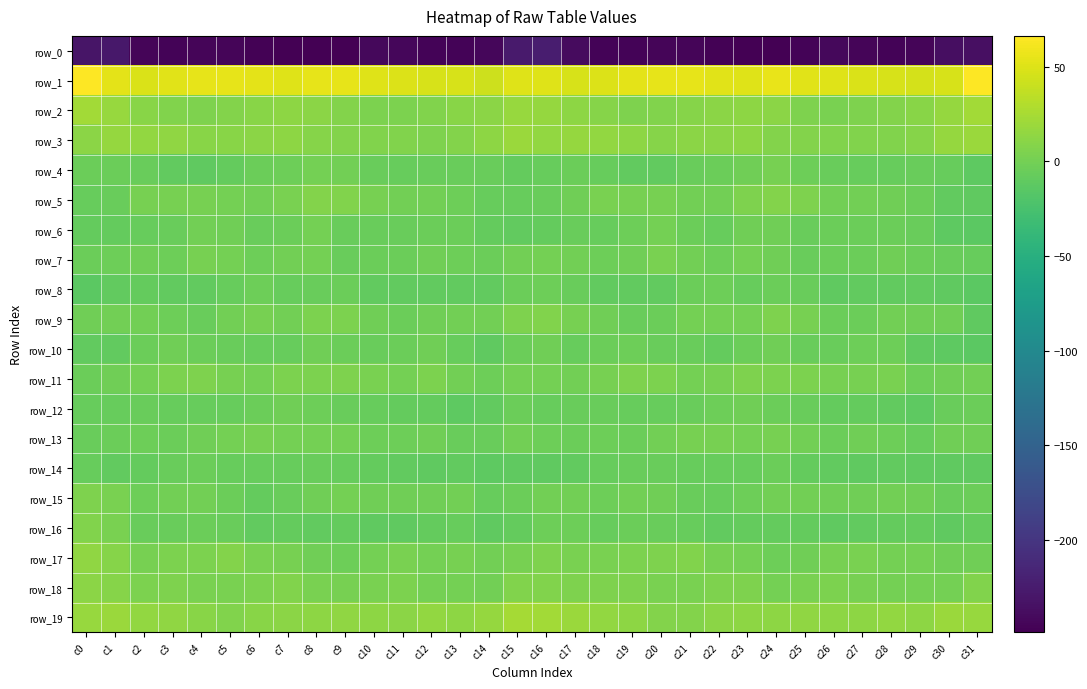

Reading left to right, what are all the values shown in this chart?

row_0: -231.4	-228.4	-244.5	-246.2	-244.0	-244.7	-246.5	-248.6	-248.2	-248.3	-242.3	-243.0	-245.2	-245.1	-243.3	-226.6	-223.5	-239.2	-246.2	-245.4	-244.0	-245.1	-247.5	-248.2	-248.8	-245.8	-242.1	-244.1	-245.7	-244.6	-237.3	-235.9
row_1: 65.2	53.6	48.5	52.4	55.1	54.7	53.4	50.3	55.0	54.1	51.0	49.2	46.8	47.3	41.8	50.5	51.3	46.8	50.1	53.6	55.0	54.7	51.8	51.4	56.1	52.4	50.5	47.9	47.1	45.6	46.8	66.2
row_2: 23.0	17.2	10.3	6.1	5.6	8.2	10.4	12.3	12.0	7.3	3.6	4.4	6.9	9.9	11.6	18.2	16.9	12.7	8.7	5.5	6.1	9.2	10.9	12.7	10.9	5.0	3.5	5.5	8.0	10.1	16.1	22.6
row_3: 11.9	16.4	15.8	14.3	9.7	9.9	11.7	13.0	9.1	8.2	7.0	6.2	5.7	8.3	13.2	18.3	15.7	16.7	15.3	12.8	8.8	10.9	11.8	12.1	8.3	7.9	6.3	6.2	6.1	9.6	16.5	18.7
row_4: -4.4	-4.6	-6.0	-9.1	-10.1	-7.7	-4.9	-3.8	0.7	-0.8	-5.6	-6.4	-6.3	-6.2	-5.6	-8.0	-7.0	-4.5	-7.2	-9.7	-9.8	-6.3	-5.0	-2.6	1.7	-3.2	-6.2	-6.7	-6.4	-6.0	-6.7	-12.1
row_5: -6.6	-5.3	1.9	1.9	1.7	1.0	-1.1	2.6	7.2	7.1	1.1	-1.0	-1.3	-3.5	-7.0	-6.6	-6.1	-1.8	2.7	1.6	2.0	-0.4	-0.4	4.9	7.5	5.2	-0.3	-0.8	-2.5	-4.4	-9.0	-10.7
row_6: -8.5	-7.9	-6.6	-5.5	-0.5	-1.9	-6.3	-5.1	0.0	-5.2	-5.2	-5.4	-4.3	-4.9	-8.8	-9.5	-8.2	-5.7	-6.8	-3.7	0.1	-4.0	-6.9	-1.9	-1.8	-5.8	-5.0	-4.8	-4.5	-6.0	-11.4	-13.5
row_7: -4.1	-3.1	-2.7	-3.1	2.2	0.6	-3.0	-0.9	0.3	-6.0	-4.5	-4.9	-2.4	-2.9	-4.7	-0.9	-0.0	-0.7	-3.5	-1.5	2.7	-1.0	-2.9	0.9	-2.3	-6.1	-4.3	-4.3	-1.8	-4.0	-5.5	-7.1
row_8: -13.3	-9.1	-8.6	-9.7	-9.6	-6.4	-2.8	-6.8	-5.8	-4.7	-9.1	-9.9	-9.8	-9.5	-9.5	-4.5	-3.7	-5.6	-9.7	-9.7	-9.0	-4.2	-3.7	-7.6	-4.8	-6.4	-10.1	-9.7	-9.5	-9.7	-10.2	-12.9
row_9: -1.9	-1.4	-1.1	-3.4	-5.6	-1.4	1.3	-0.3	3.6	3.8	-2.3	-5.1	-2.5	-0.5	-1.2	5.3	6.9	1.3	-1.7	-5.2	-4.3	0.3	0.7	0.3	4.7	1.2	-4.0	-4.8	-0.7	-1.6	-2.7	-10.1
row_10: -9.5	-9.4	-5.1	-2.6	-4.6	-6.3	-6.9	-7.1	-1.6	-4.0	-5.4	-4.6	-2.0	-7.6	-10.9	-4.3	-2.6	-6.5	-4.0	-2.8	-5.6	-6.3	-8.0	-4.8	-1.6	-5.4	-5.3	-3.5	-2.9	-10.3	-11.6	-12.7
row_11: -5.1	-2.2	0.3	4.3	5.1	1.1	-0.1	4.0	4.3	5.2	3.0	1.0	3.6	-1.3	-2.8	0.3	0.3	-0.5	1.5	5.5	4.0	-0.2	1.2	4.7	4.6	4.5	1.8	1.7	2.5	-2.8	-2.2	-0.3
row_12: -7.4	-7.5	-5.2	-6.7	-7.5	-6.8	-4.0	-1.9	-3.4	-6.1	-7.3	-8.7	-7.8	-12.1	-9.1	-4.6	-6.6	-6.3	-5.3	-7.2	-7.3	-5.8	-3.1	-1.9	-4.9	-6.1	-8.4	-8.2	-9.5	-12.0	-6.3	-4.9
row_13: -5.7	-5.1	-3.5	-4.5	-2.6	0.6	1.9	0.8	0.6	0.6	-3.7	-3.5	-2.6	-5.9	-5.5	-0.8	-3.2	-4.3	-3.6	-4.5	-1.1	1.4	2.0	0.0	1.4	-0.6	-4.9	-2.5	-3.1	-7.2	-2.2	-1.6
row_14: -7.5	-9.0	-7.8	-5.5	-5.0	-7.3	-7.5	-7.0	-5.5	-6.6	-8.7	-9.5	-10.9	-9.6	-12.1	-11.1	-11.1	-10.0	-6.5	-5.4	-5.7	-7.6	-7.4	-6.5	-5.1	-7.7	-9.1	-10.2	-9.8	-10.6	-11.2	-11.1
row_15: 5.2	3.0	-3.9	-1.2	-1.2	-4.4	-7.6	-5.2	-1.5	-0.1	-1.9	-2.2	-1.8	-1.0	-6.6	-4.2	-1.0	-1.2	-3.4	-1.0	-1.9	-6.1	-7.4	-3.4	-0.7	-0.6	-2.6	-1.8	-1.2	-2.6	-6.2	-4.0
row_16: 5.9	2.5	-5.9	-5.7	-5.0	-6.3	-9.4	-8.6	-9.1	-8.2	-10.2	-10.6	-8.3	-7.4	-10.6	-7.9	-3.7	-2.9	-6.8	-5.1	-5.4	-7.5	-9.8	-8.3	-8.8	-8.8	-11.1	-9.4	-7.8	-8.2	-10.5	-8.0
row_17: 13.6	8.7	1.9	3.5	3.9	7.7	3.0	1.4	-2.3	-2.8	0.0	3.4	0.9	1.2	-1.2	1.3	5.0	3.1	2.5	3.5	5.7	6.5	1.6	0.3	-3.1	-1.8	1.4	3.0	0.6	0.6	-1.9	-1.8
row_18: 10.9	9.1	4.6	5.1	3.4	3.1	3.7	6.1	2.3	1.4	3.2	3.6	0.1	0.6	-0.3	6.2	7.1	5.5	5.0	4.9	3.0	2.9	4.8	5.5	1.0	2.3	3.7	1.8	0.4	-0.1	0.7	6.3
row_19: 17.6	19.4	15.7	13.5	9.8	7.0	9.9	11.8	12.4	14.2	13.3	12.0	14.7	12.8	16.4	23.5	23.0	18.3	15.0	12.3	8.2	7.8	11.0	12.3	13.1	14.1	12.6	12.5	15.0	12.5	18.2	17.2